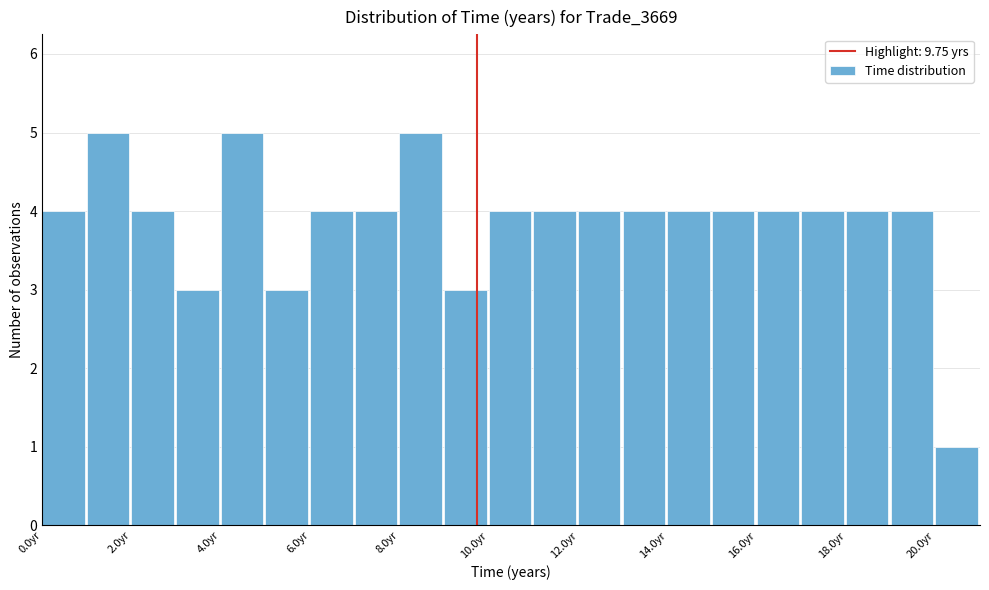

What is the height of the bar covering 0 to 1 on the x-axis? The values are not printed on the chart, so give them approximately, as read against the axis.

4